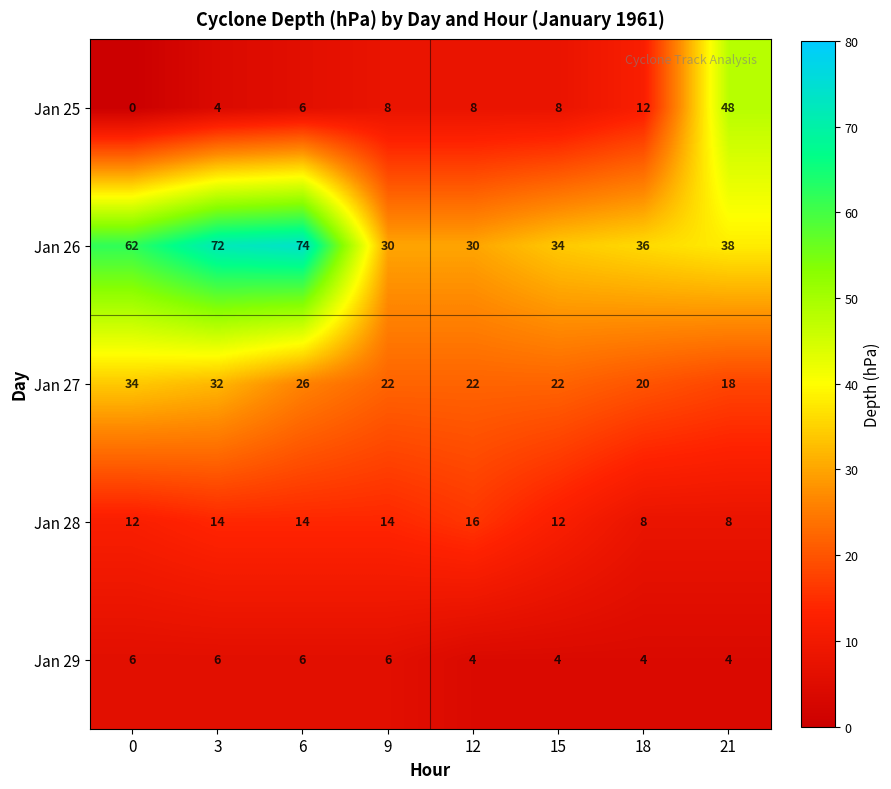

At 15, list the series in order from smallest to largest.

Jan 29, Jan 25, Jan 28, Jan 27, Jan 26